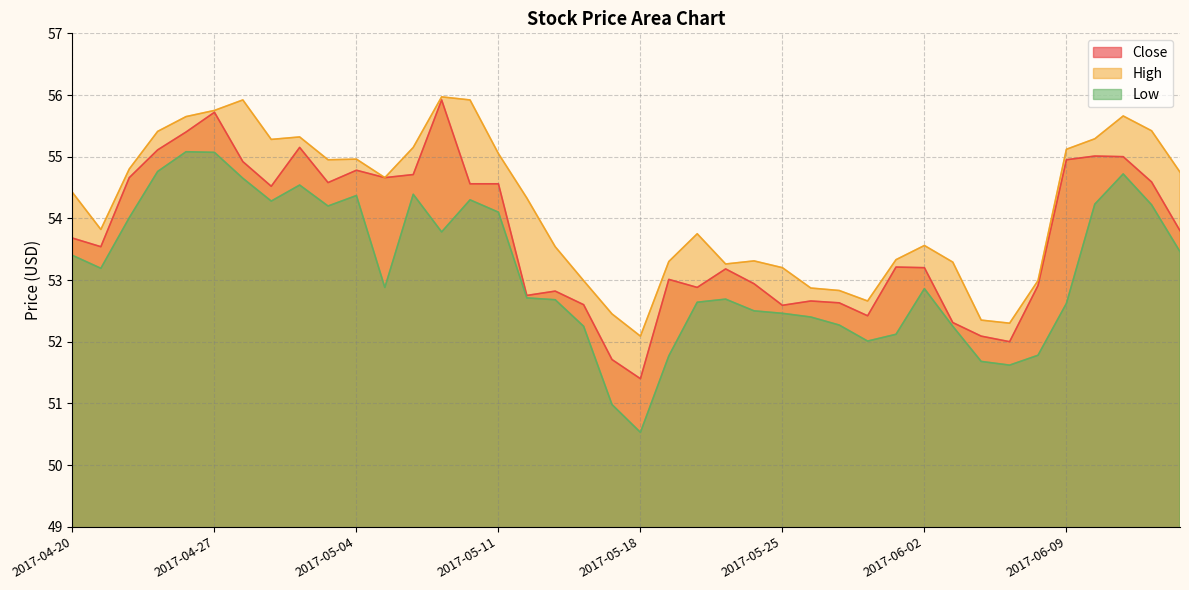

Which has a higher value, 2017-05-12 or 2017-06-02?

2017-06-02